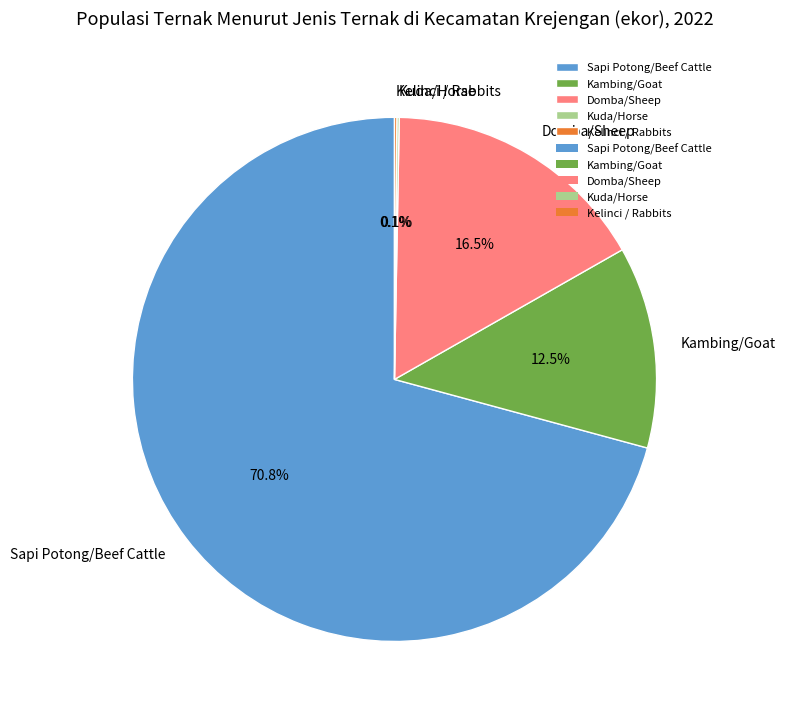

Which category has the biggest portion of the pie?

Sapi Potong/Beef Cattle